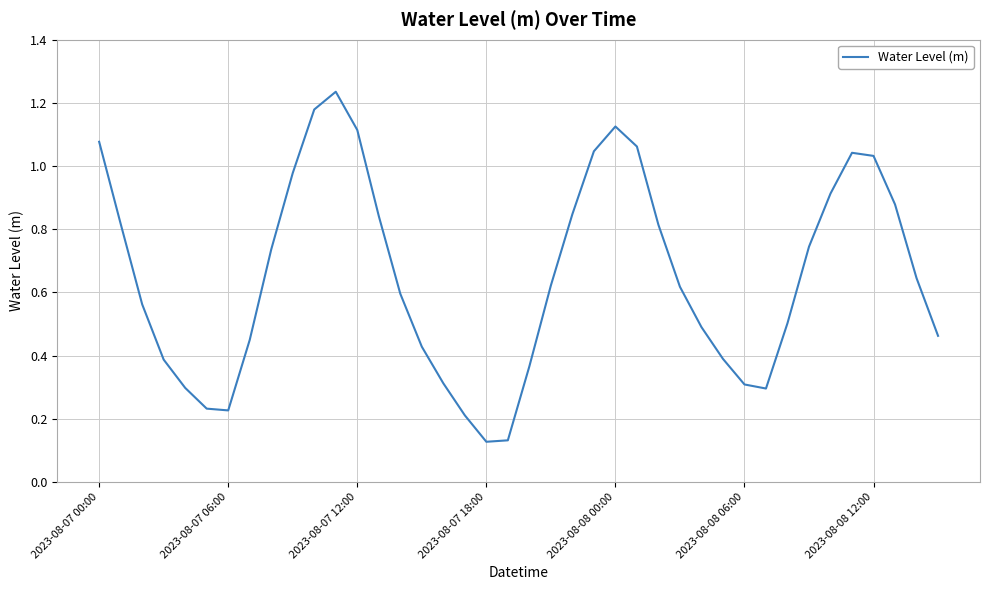

The chart shows a value of 1.5 at 2023-08-08 00:00. True or false?

False